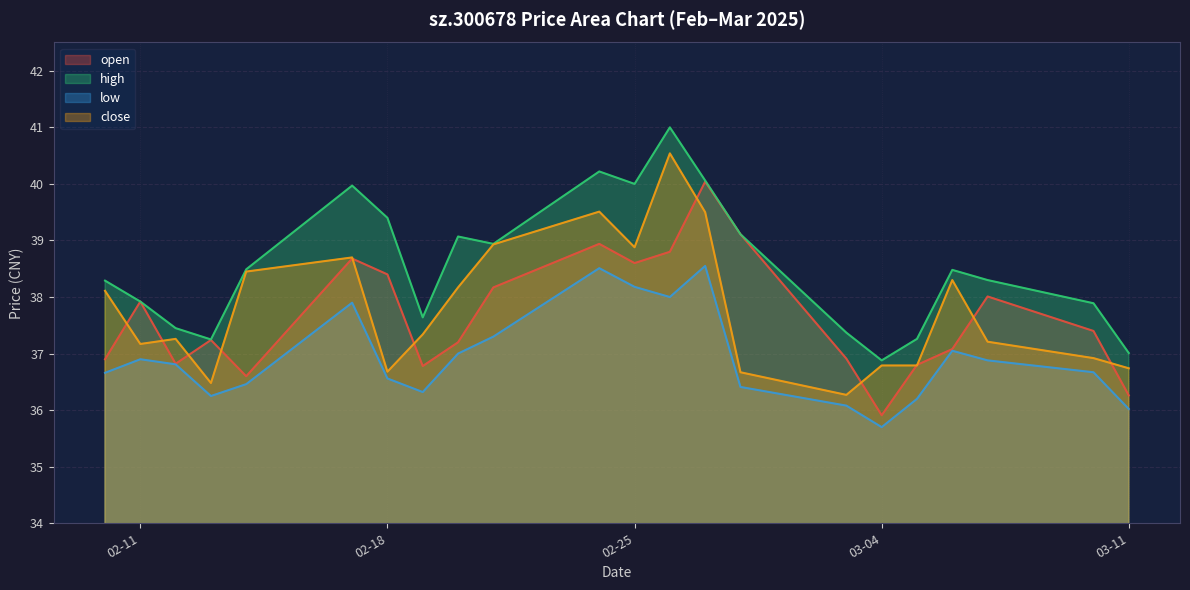

How many lines are shown in the chart?

4